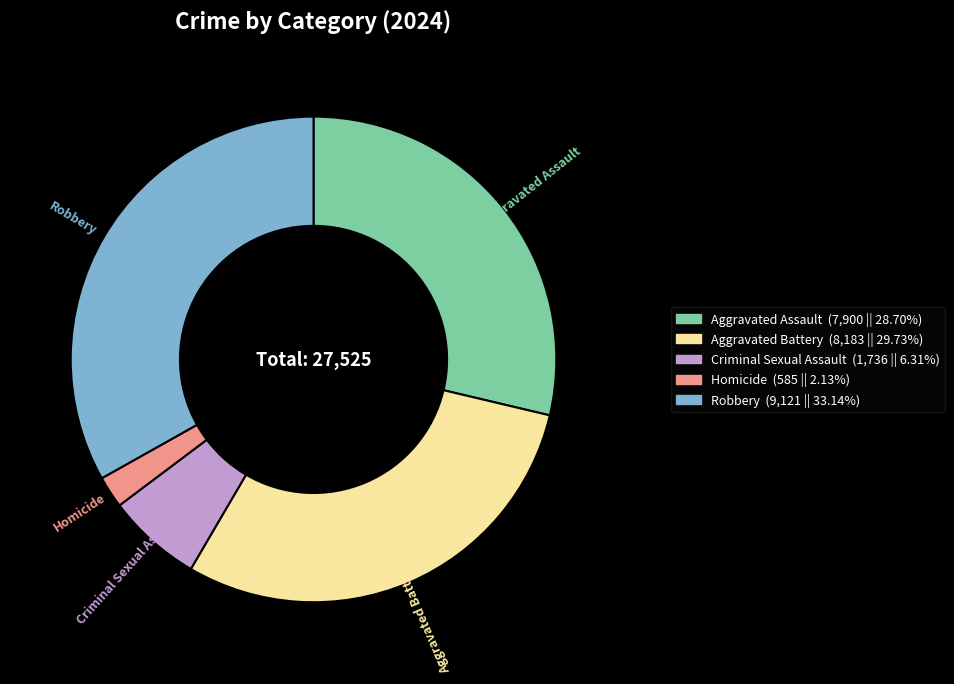

Approximately how many times larger is the value at Robbery compared to Criminal Sexual Assault?

5.3